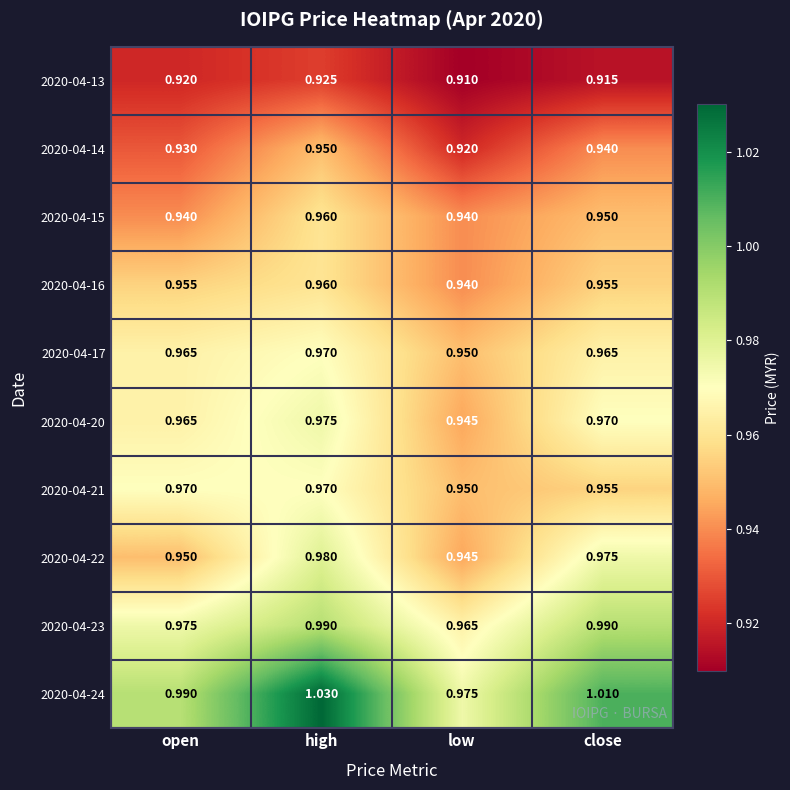

Rank the categories by 2020-04-24 value from highest to lowest.

high, close, open, low